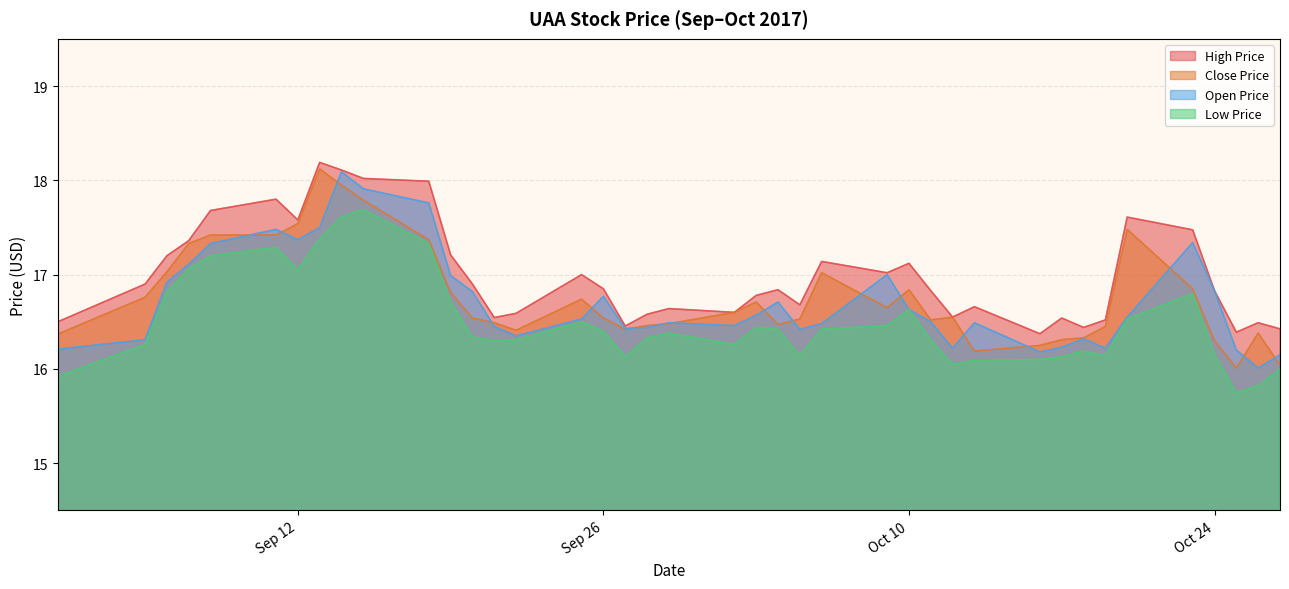

What is the minimum value for Close Price?

16.0